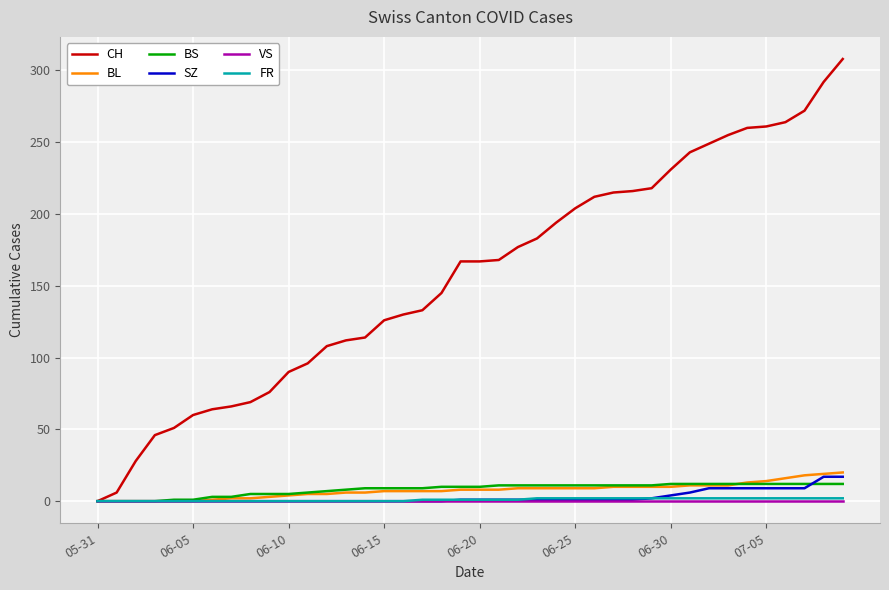

Which series has the widest spread of values?

CH